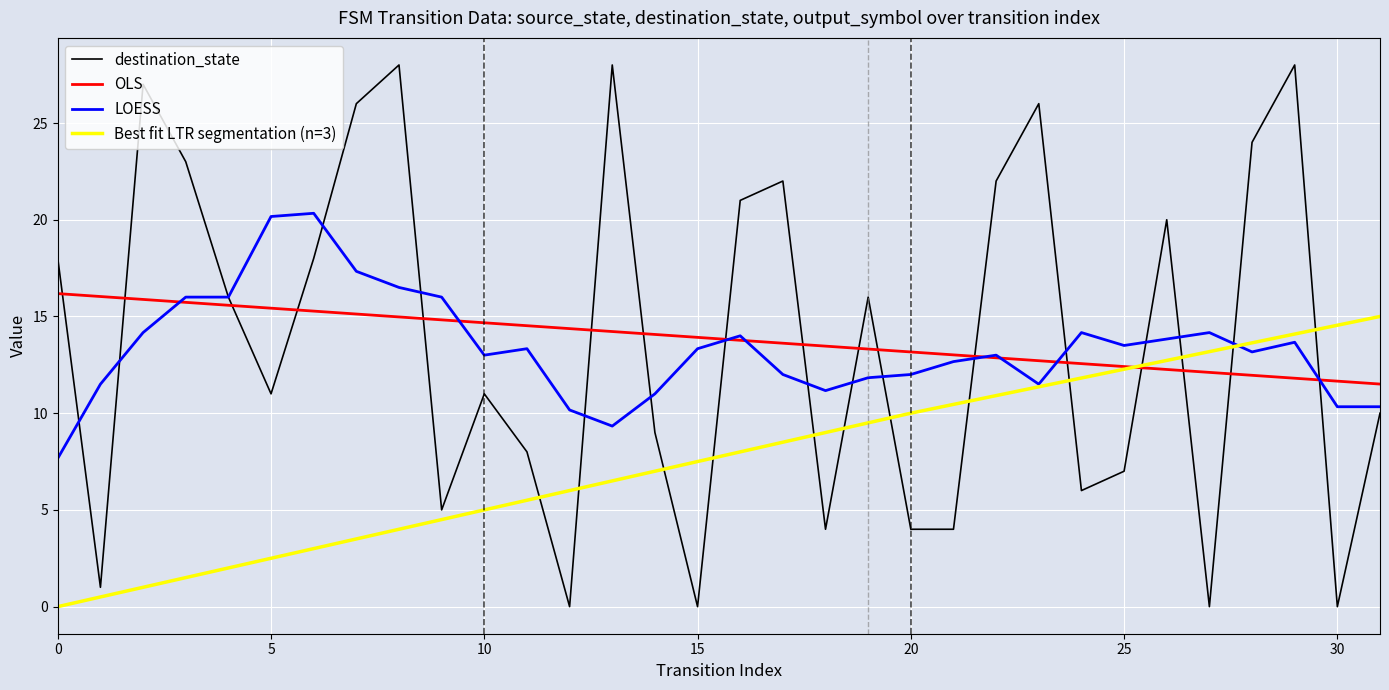

At how many categories does at least one series exceed 14?

23